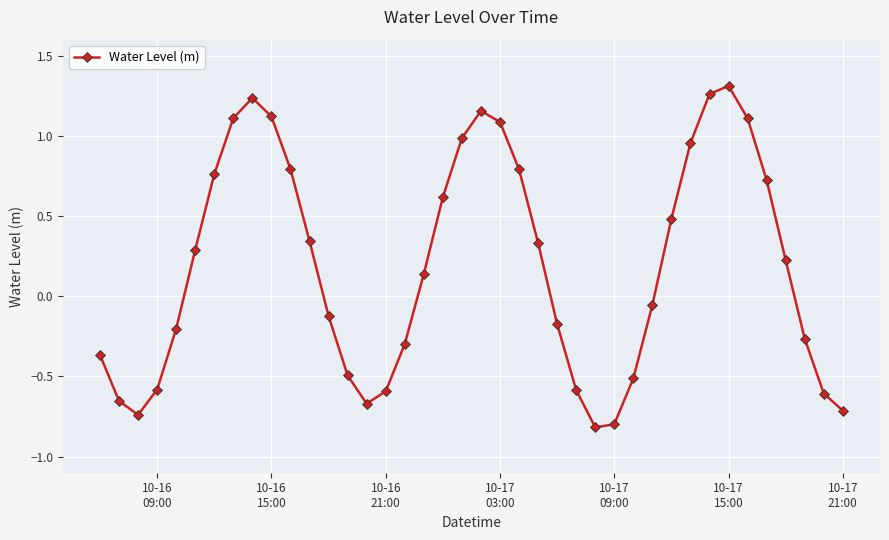

How many values are below 0?

19